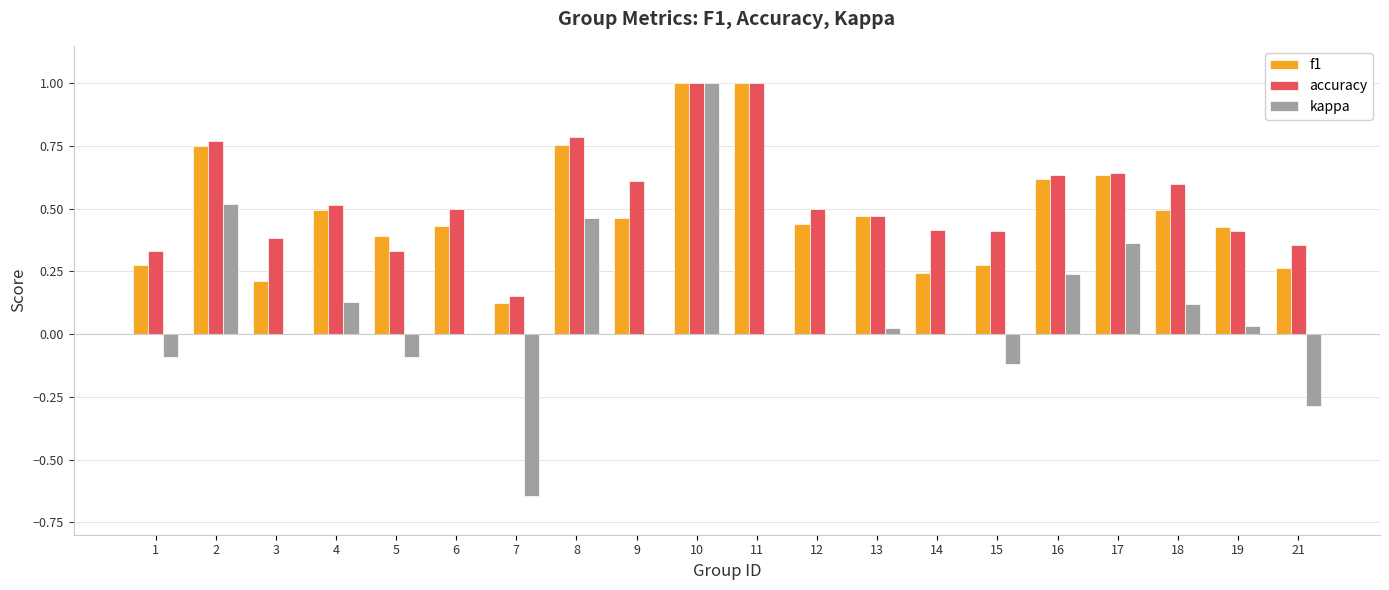

Count the number of data series in this chart.

3